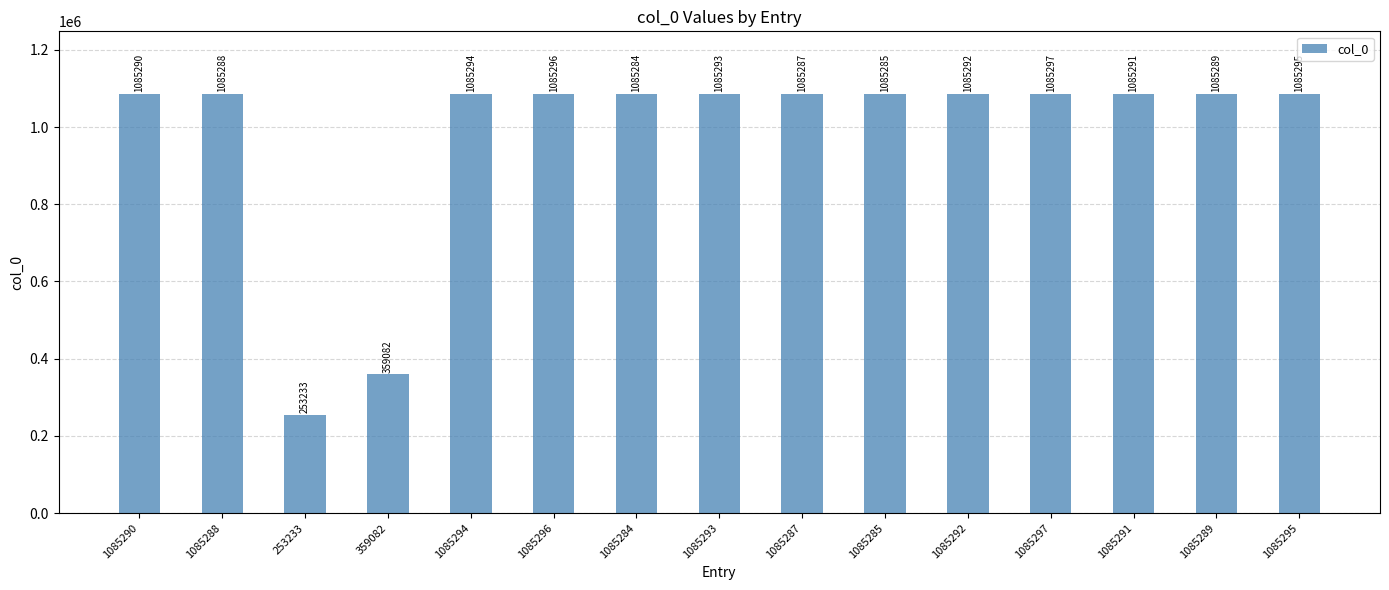

What is the label of the 1st bar from the left?

1085290